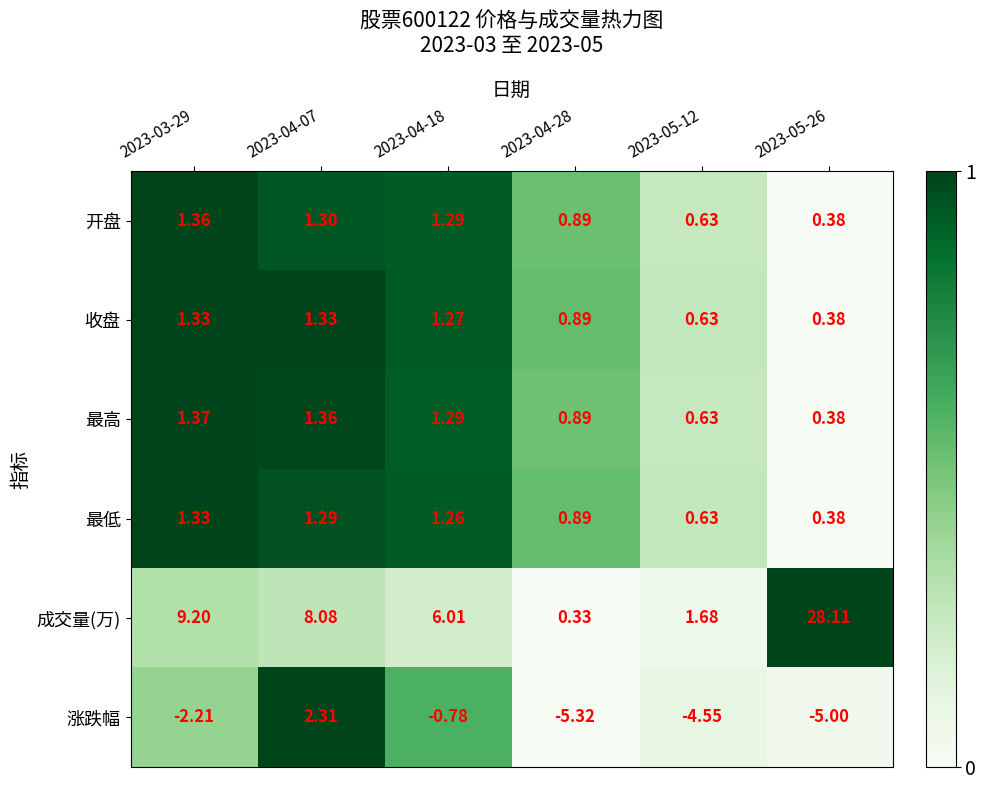

Which series has the largest range (max minus min)?

成交量(万)